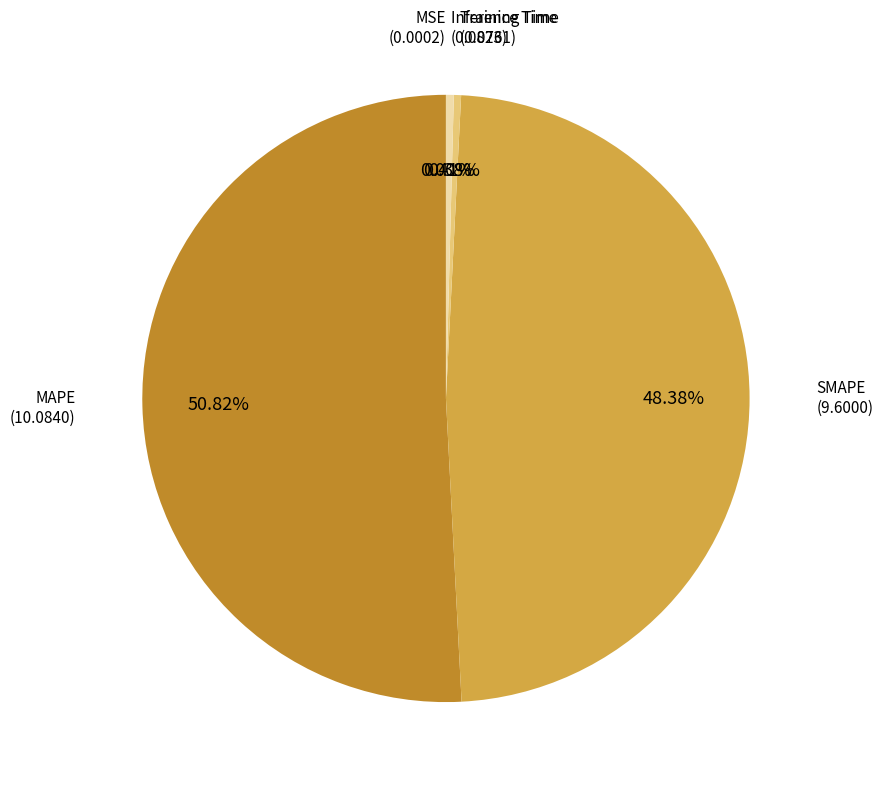

What portion of the pie excludes Training Time?

99.6%